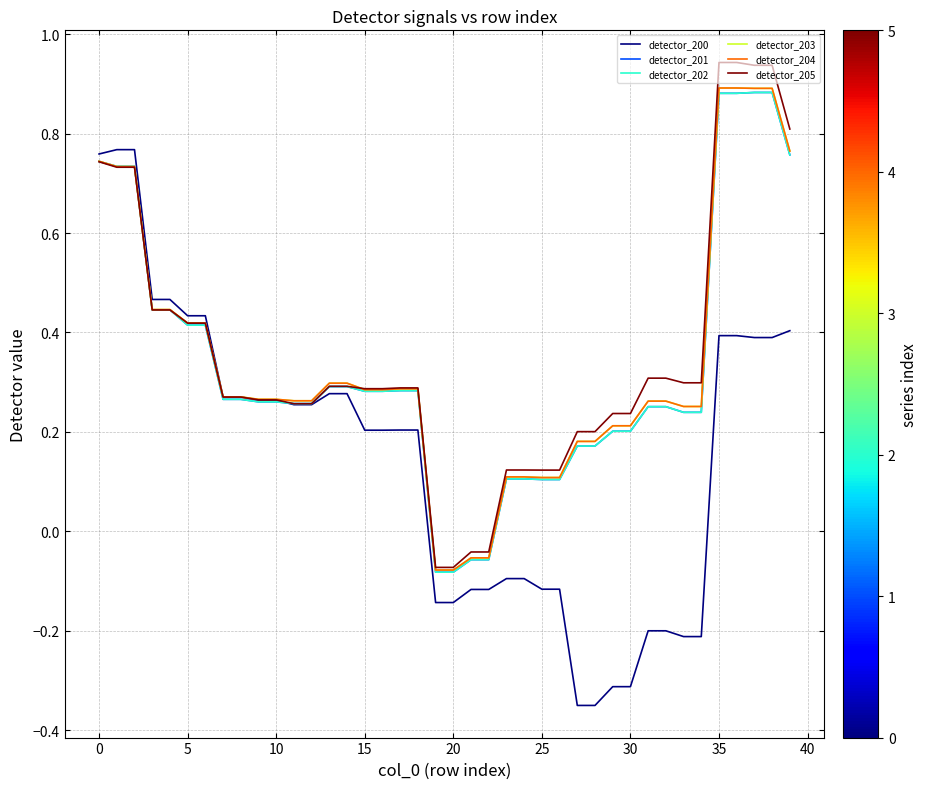

True or false: detector_204 and detector_203 cross at least once.

False